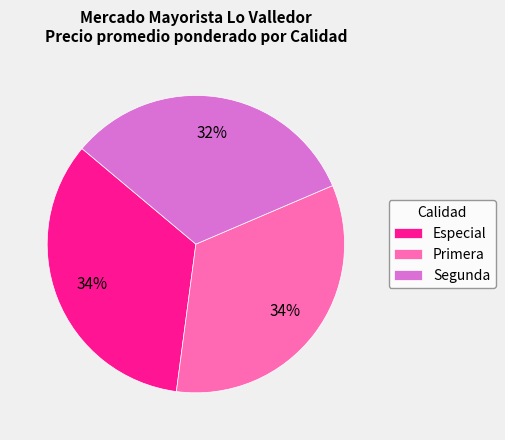

Count the number of slices in the pie.

3